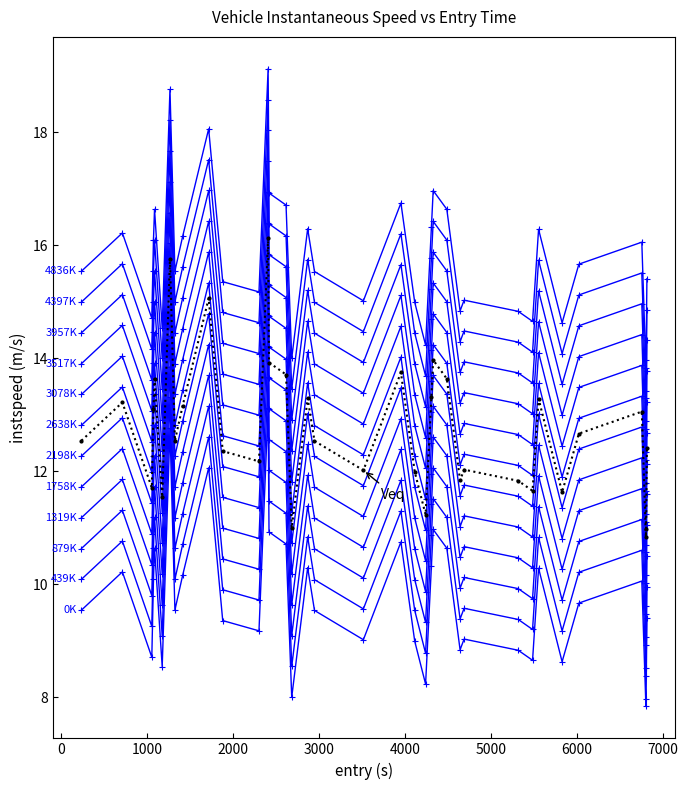

The value at 6000 is 13.9. True or false?

True